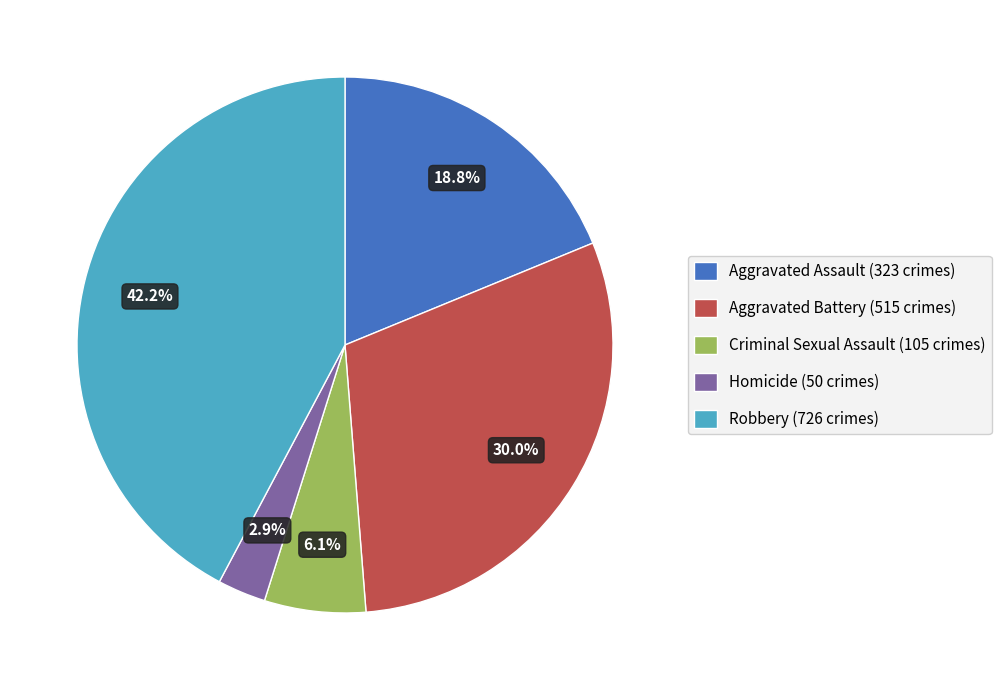

Rank the categories by value from lowest to highest.

Homicide, Criminal Sexual Assault, Aggravated Assault, Aggravated Battery, Robbery